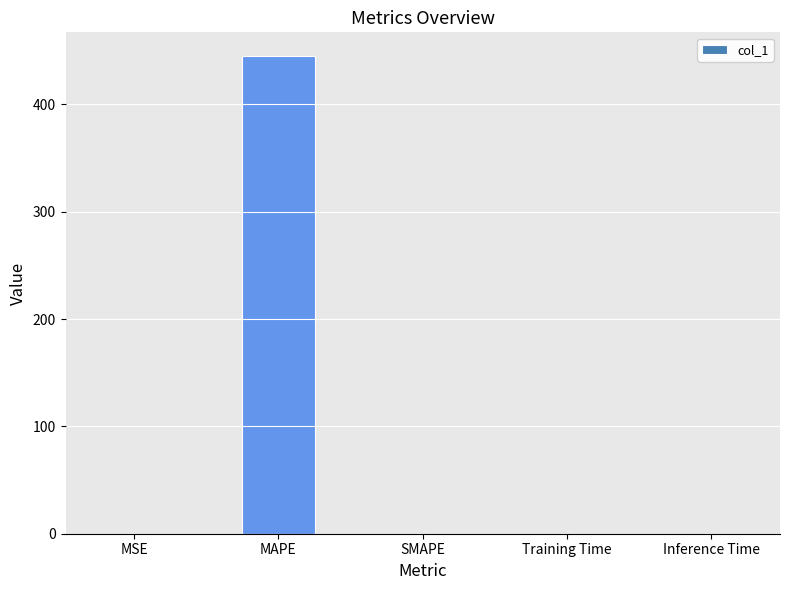

The chart shows a value of 603.1 at MAPE. True or false?

False